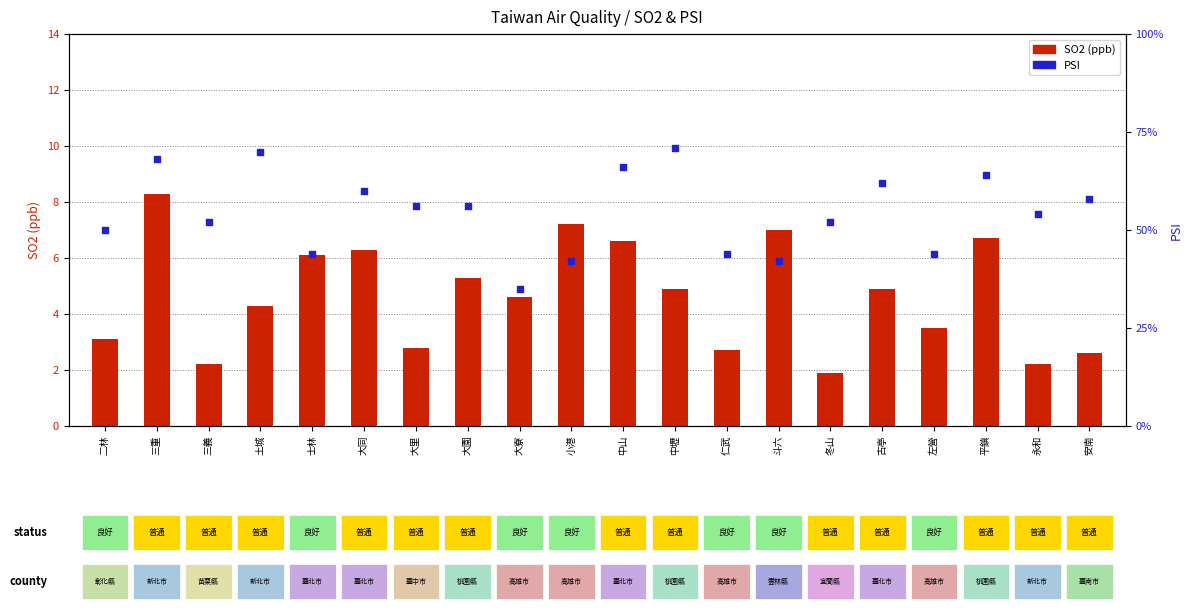

What is the total value across all series at 大同?

66.3